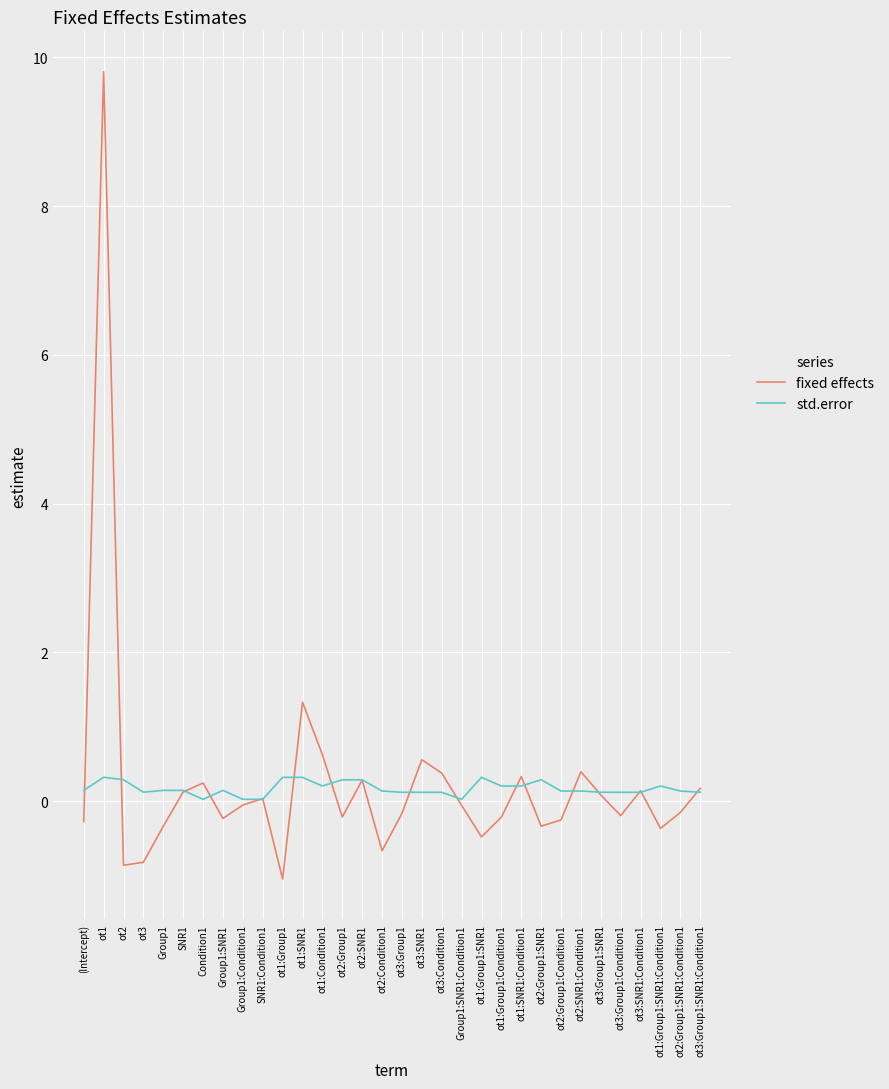

At ot3:Condition1, list the series in order from largest to smallest.

fixed effects, std.error